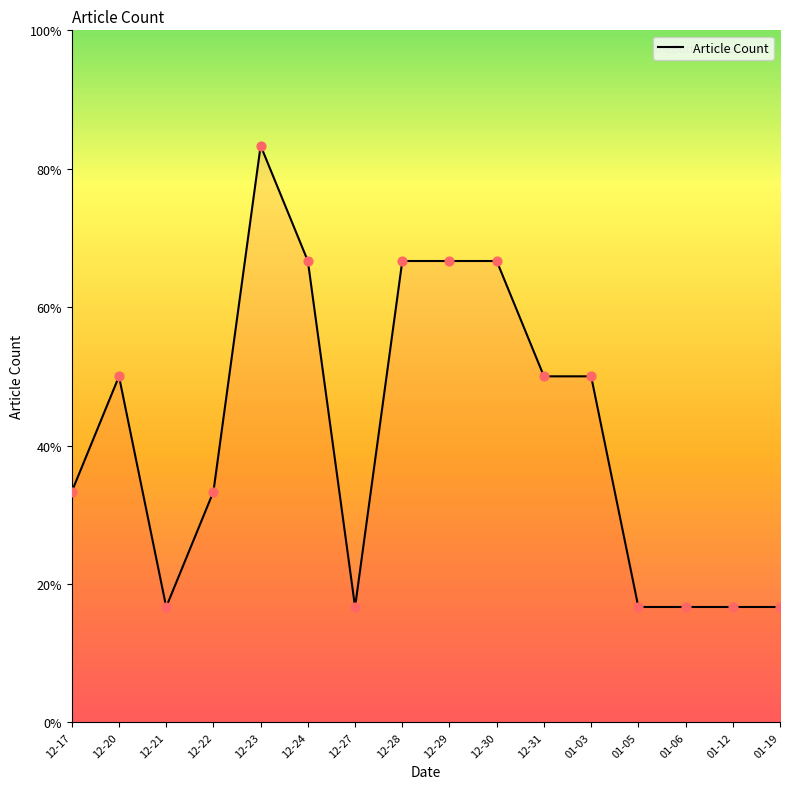

What is the ratio of the value at 01-06 to the value at 01-12?

1.0